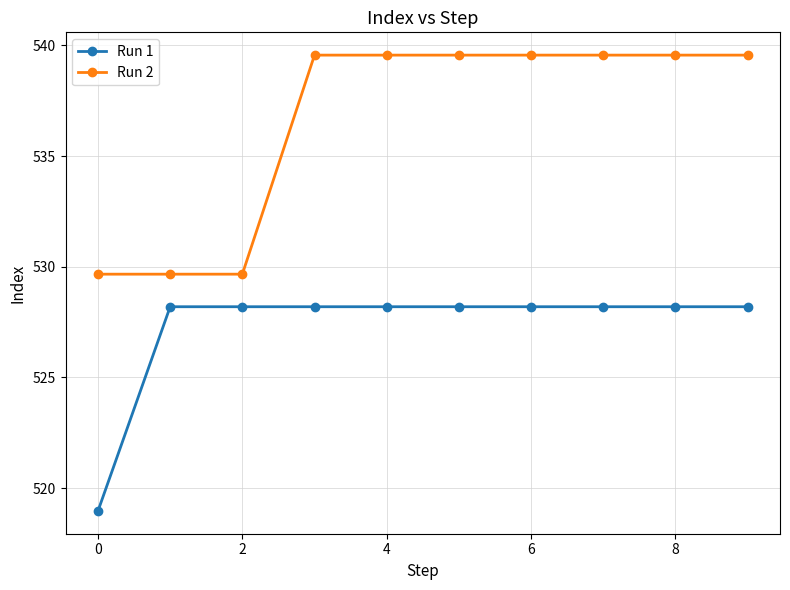

At how many categories does at least one series exceed 539?

7